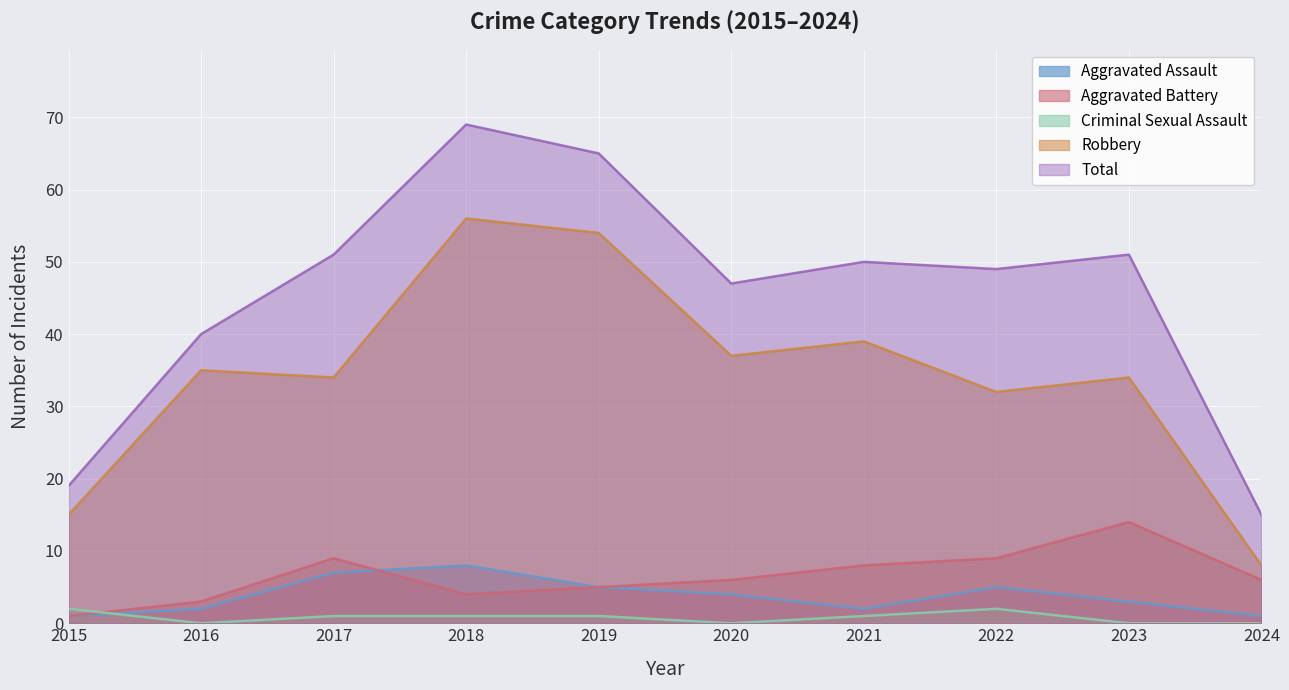

Is it true that Criminal Sexual Assault equals 1 at 2019?

False